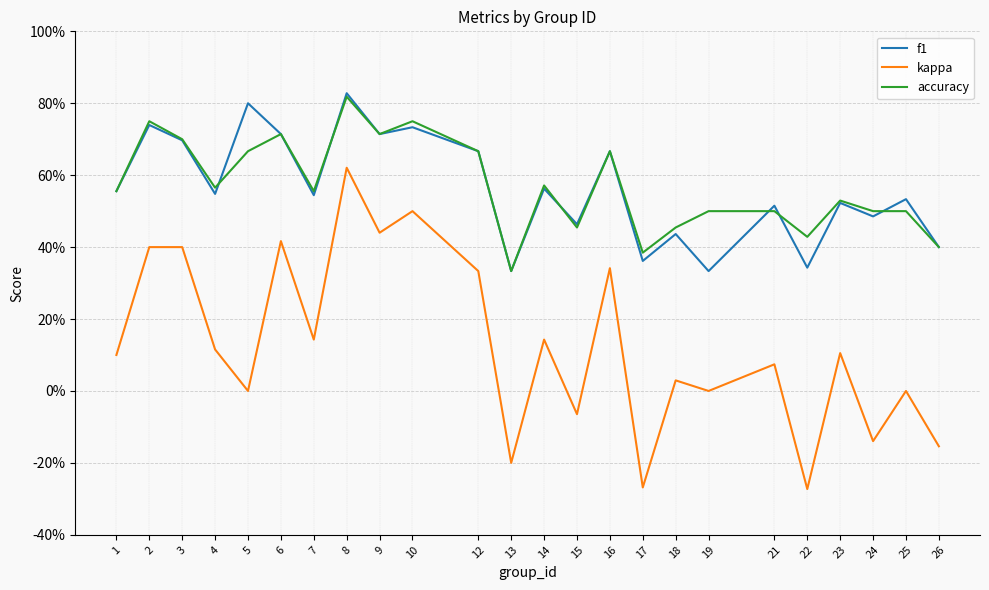

What are all the series names shown in the legend?

f1, kappa, accuracy